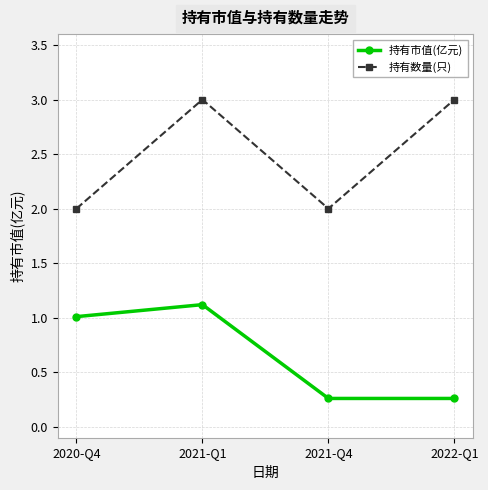

What is the sum of the 持有市值(亿元) values at 2021-Q4 and 2021-Q1?

1.4